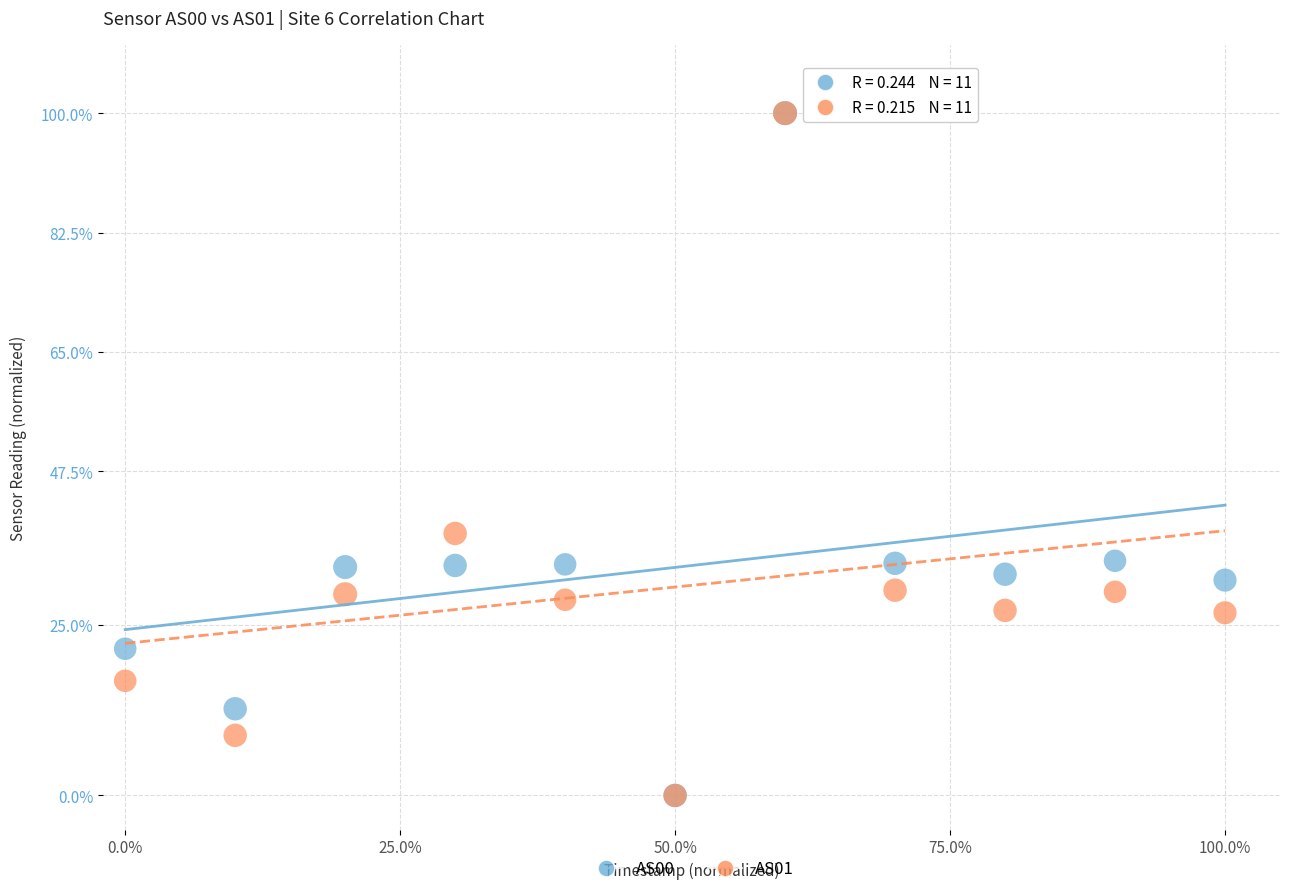

Across all series, what Y value is closest to 50?

38.4